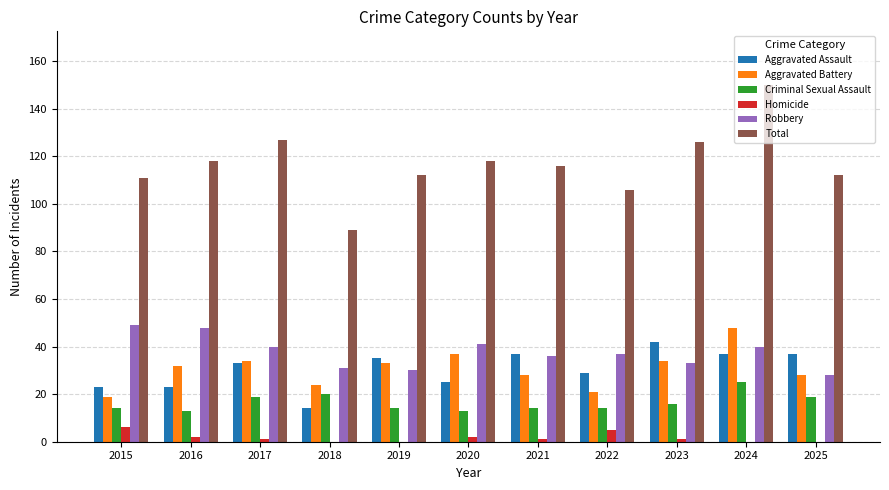

Count the number of categories in the chart.

11